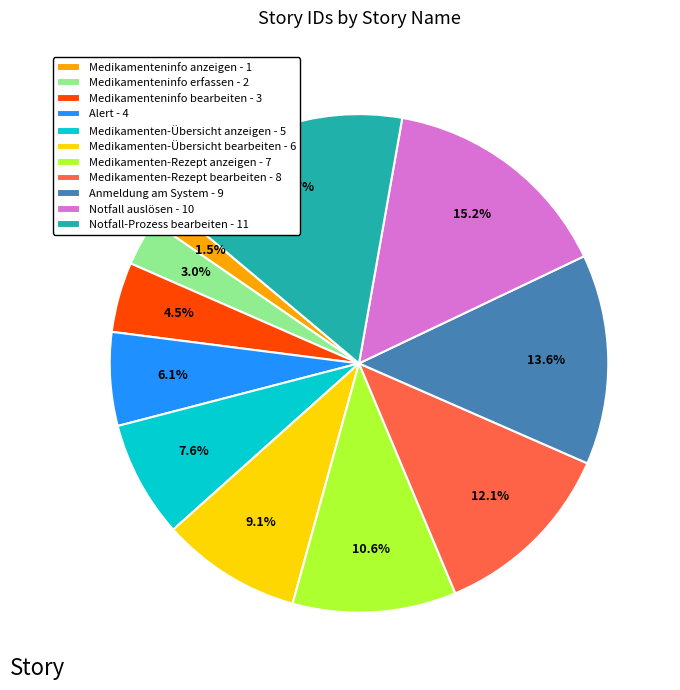

To the nearest percent, what is the difference between the largest and smallest slice percentages?

15%